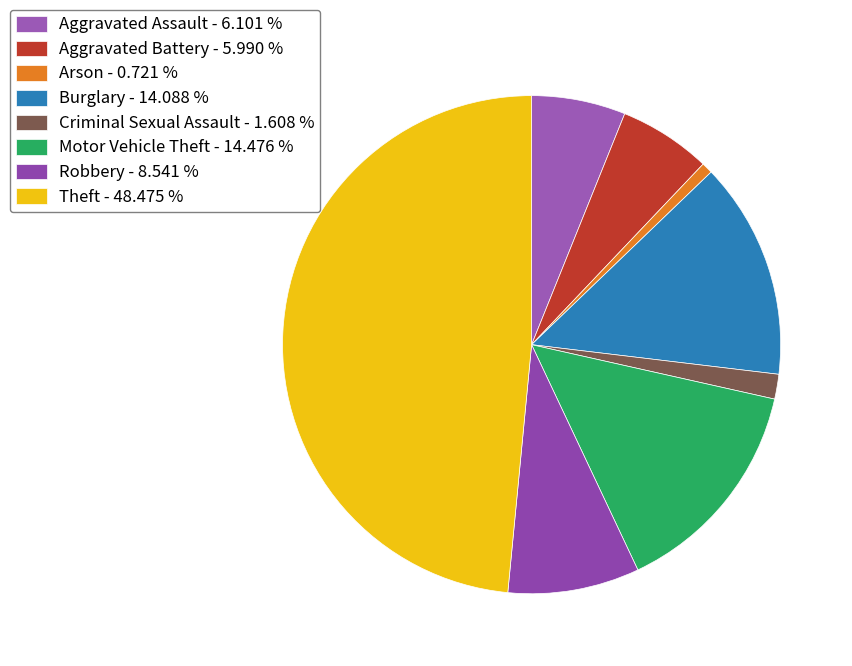

Rank the categories by value from highest to lowest.

Theft, Motor Vehicle Theft, Burglary, Robbery, Aggravated Assault, Aggravated Battery, Criminal Sexual Assault, Arson